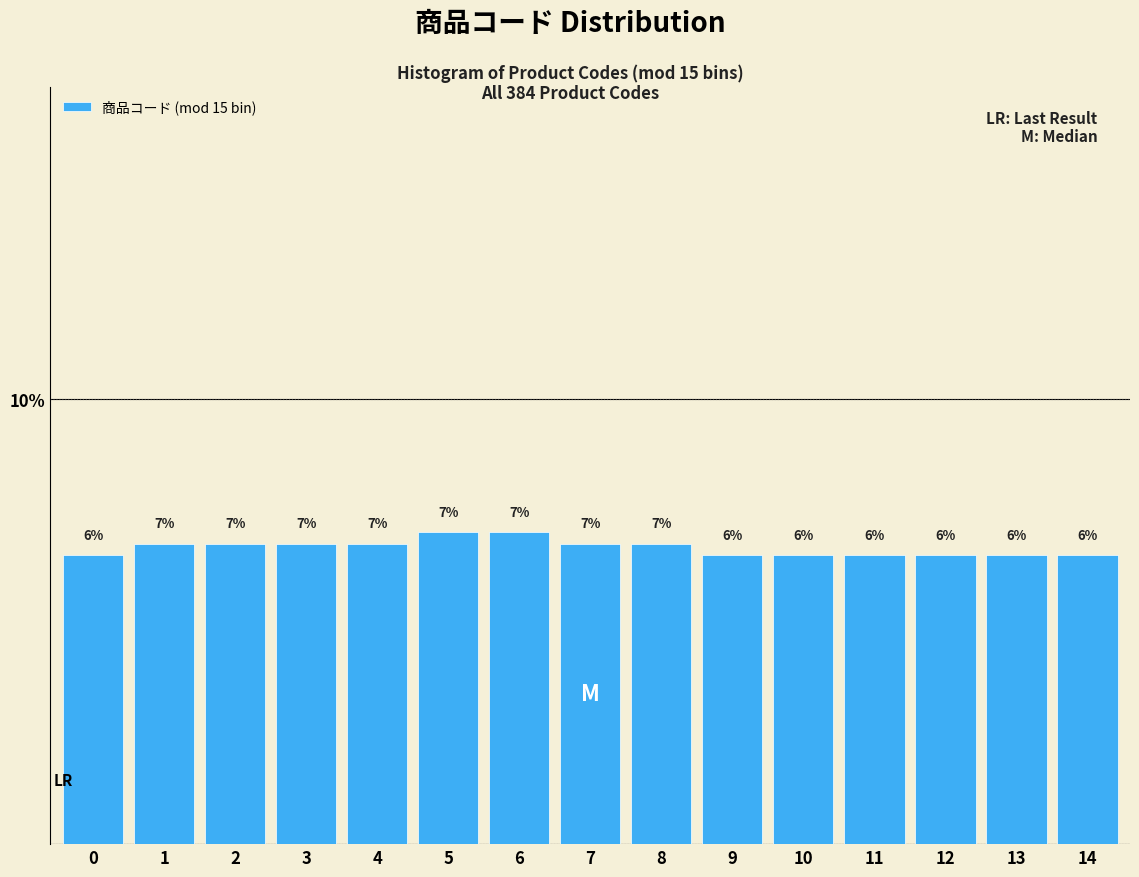

What value does the data have at 5?

7.0